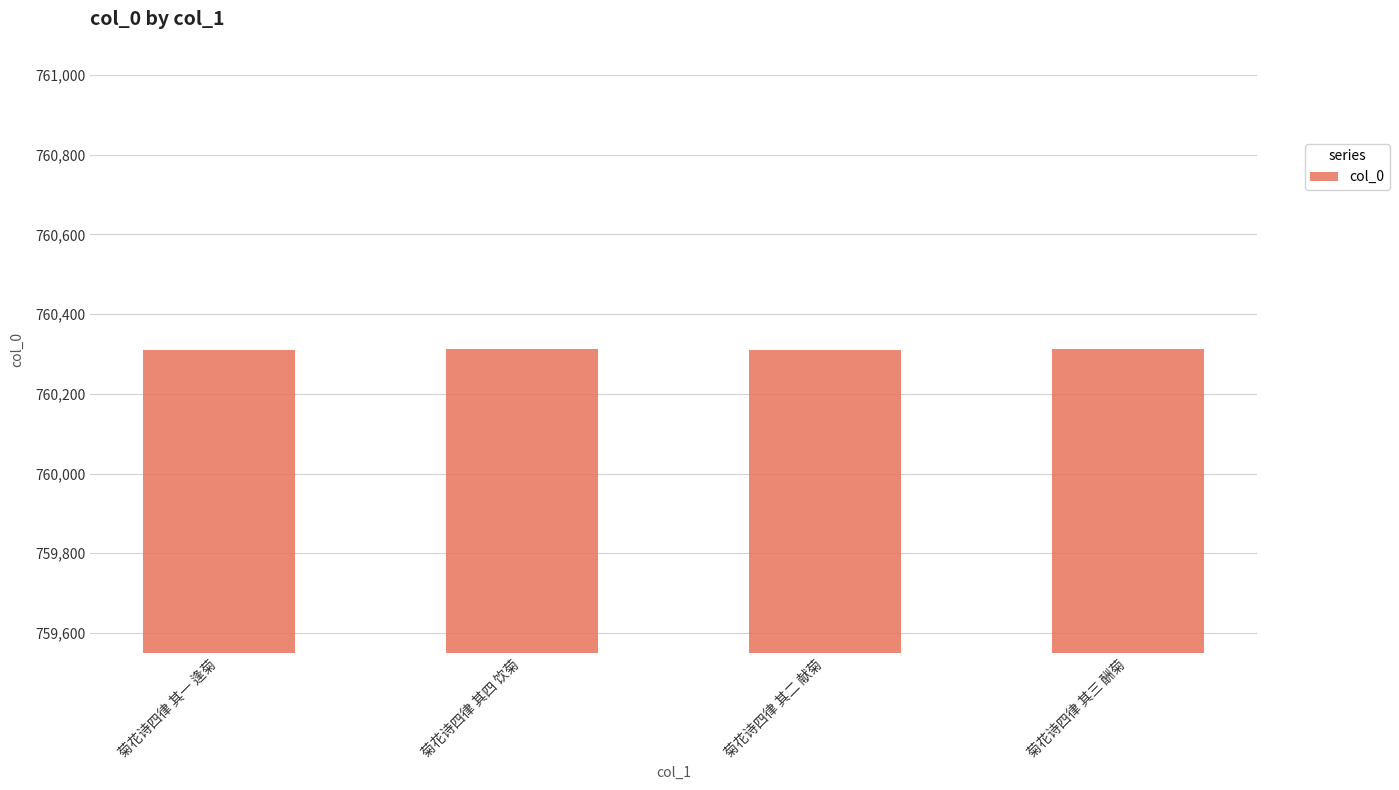

What is the change in value from 菊花诗四律 其四 饮菊 to 菊花诗四律 其三 酬菊?

-1